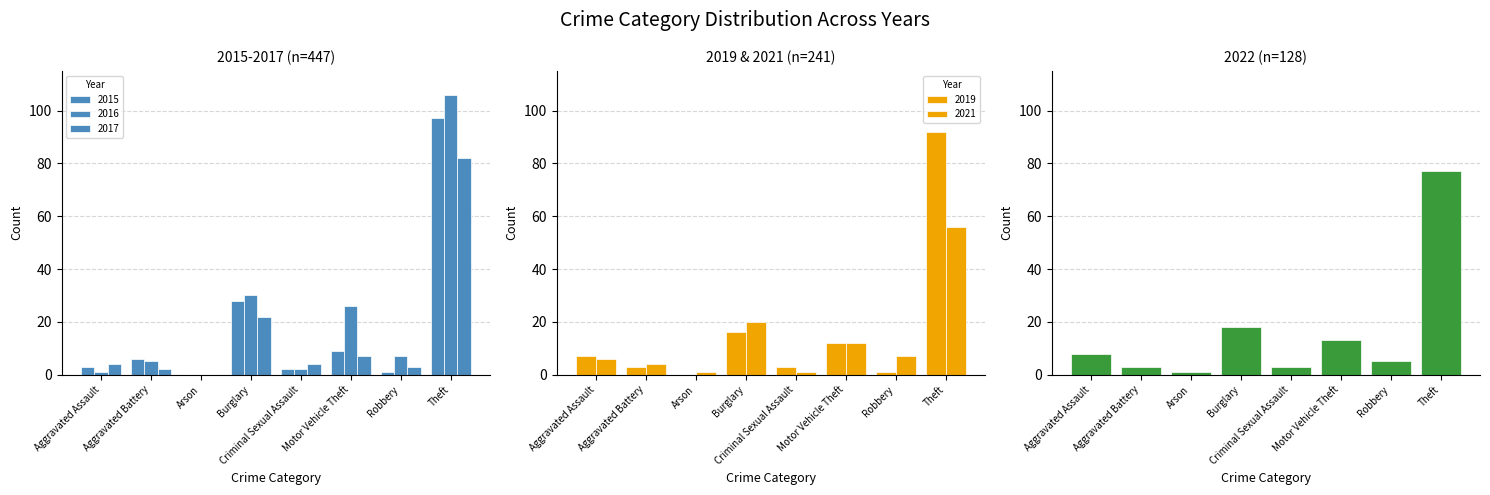

Which series has the largest total across all categories?

2016